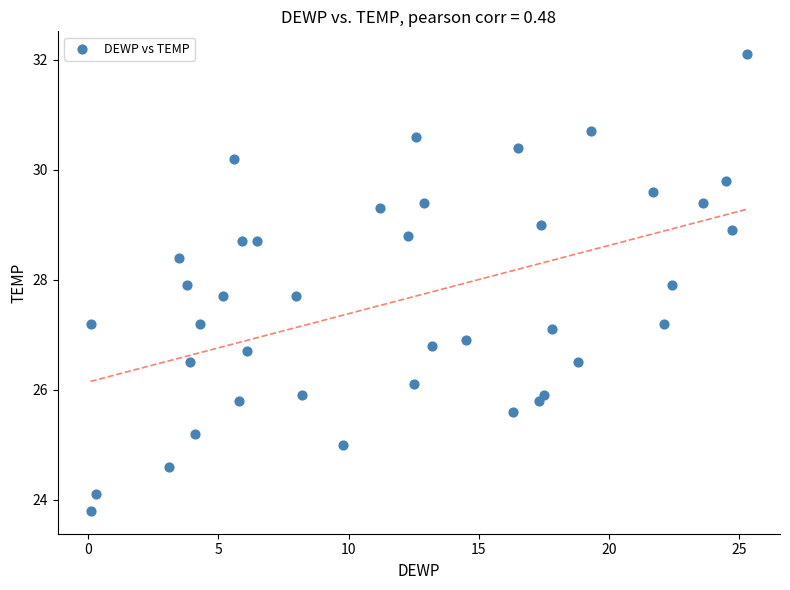

What is the range of Y values (max minus min)?

8.3